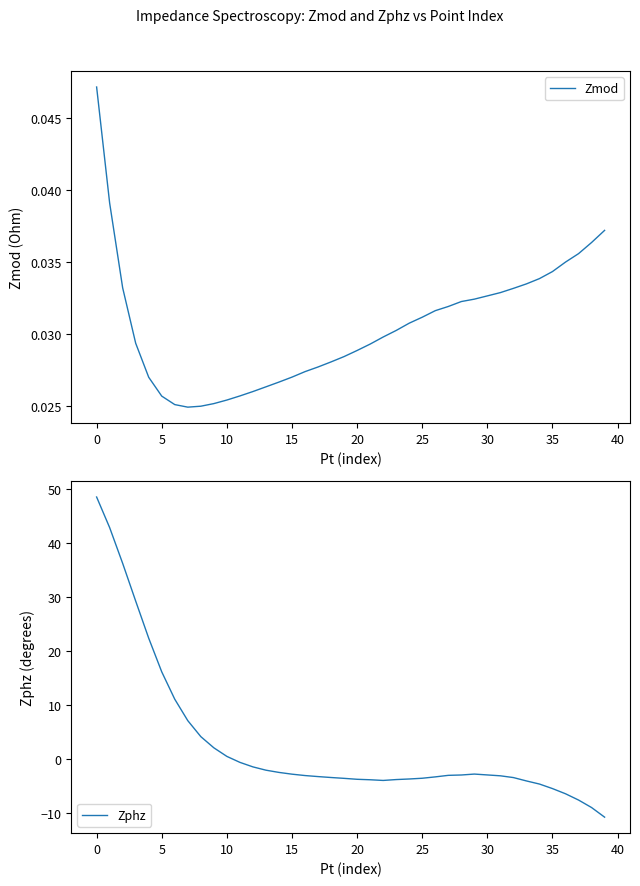

What is the lowest value of the Zphz series?

-10.8